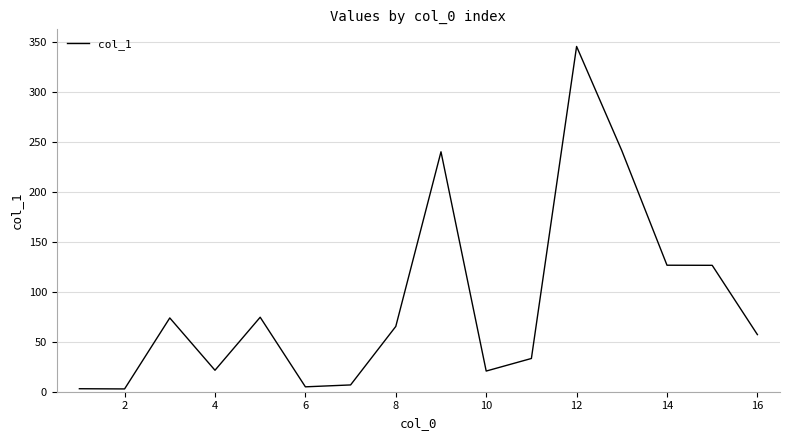

What is the maximum value shown in the chart?

345.8